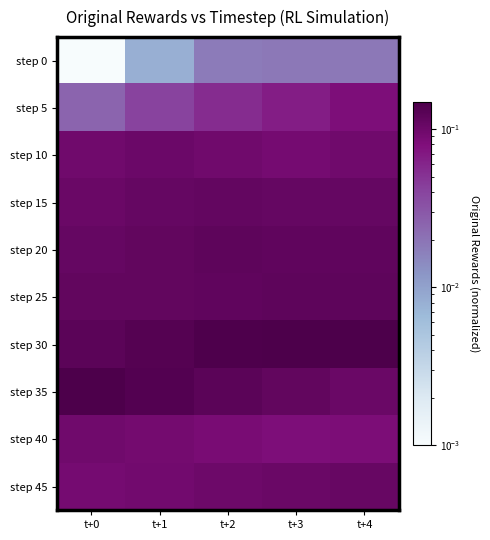

At how many categories does at least one series exceed 0?

5